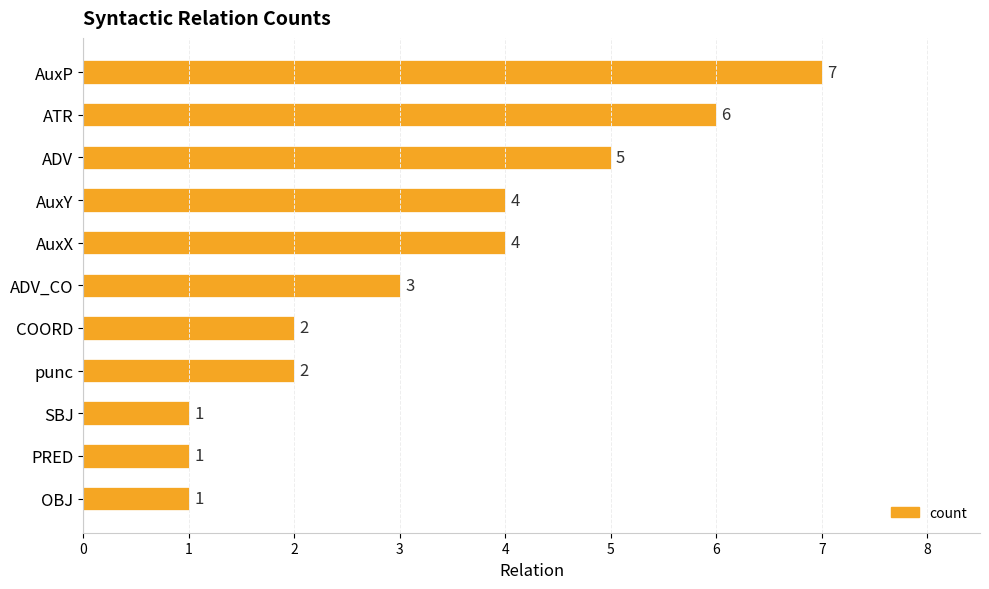

Reading bottom to top, list all the values displayed in this chart.

OBJ=1	PRED=1	SBJ=1	punc=2	COORD=2	ADV_CO=3	AuxX=4	AuxY=4	ADV=5	ATR=6	AuxP=7